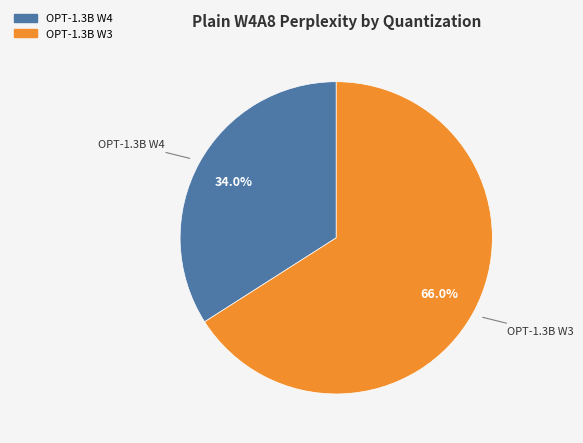

Count the number of slices in the pie.

2